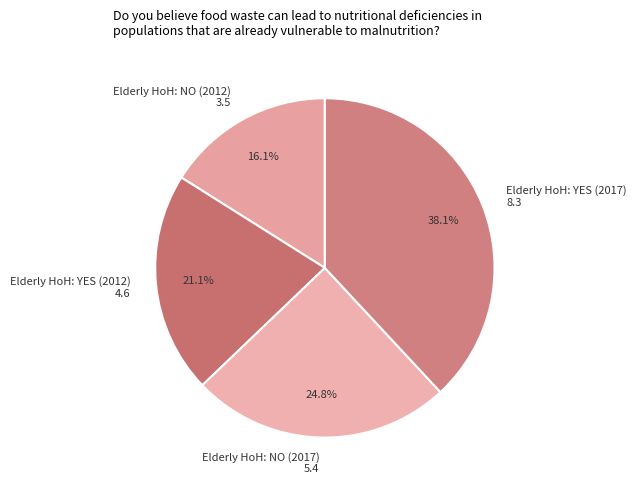

Rank the categories by value from highest to lowest.

Elderly HoH: YES (2017), Elderly HoH: NO (2017), Elderly HoH: YES (2012), Elderly HoH: NO (2012)